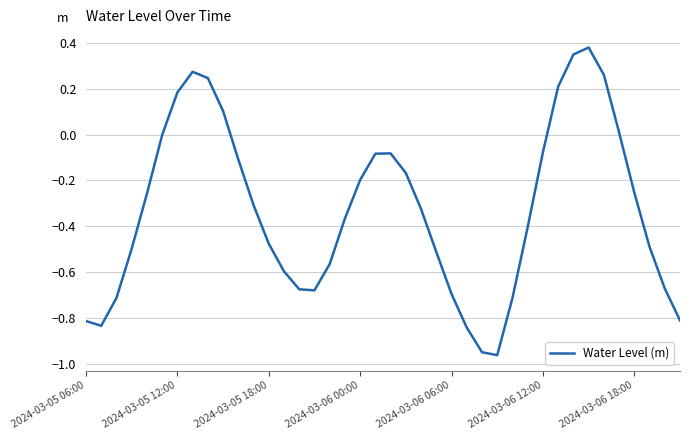

Does the chart have visible grid lines?

Yes